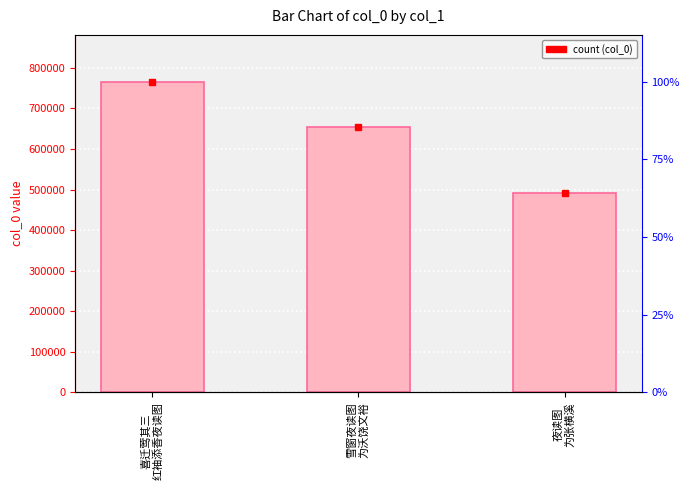

What is the ratio of the value at 夜读图
为张横溪 to the value at 喜迁莺其三
红袖添香夜读图?

0.6